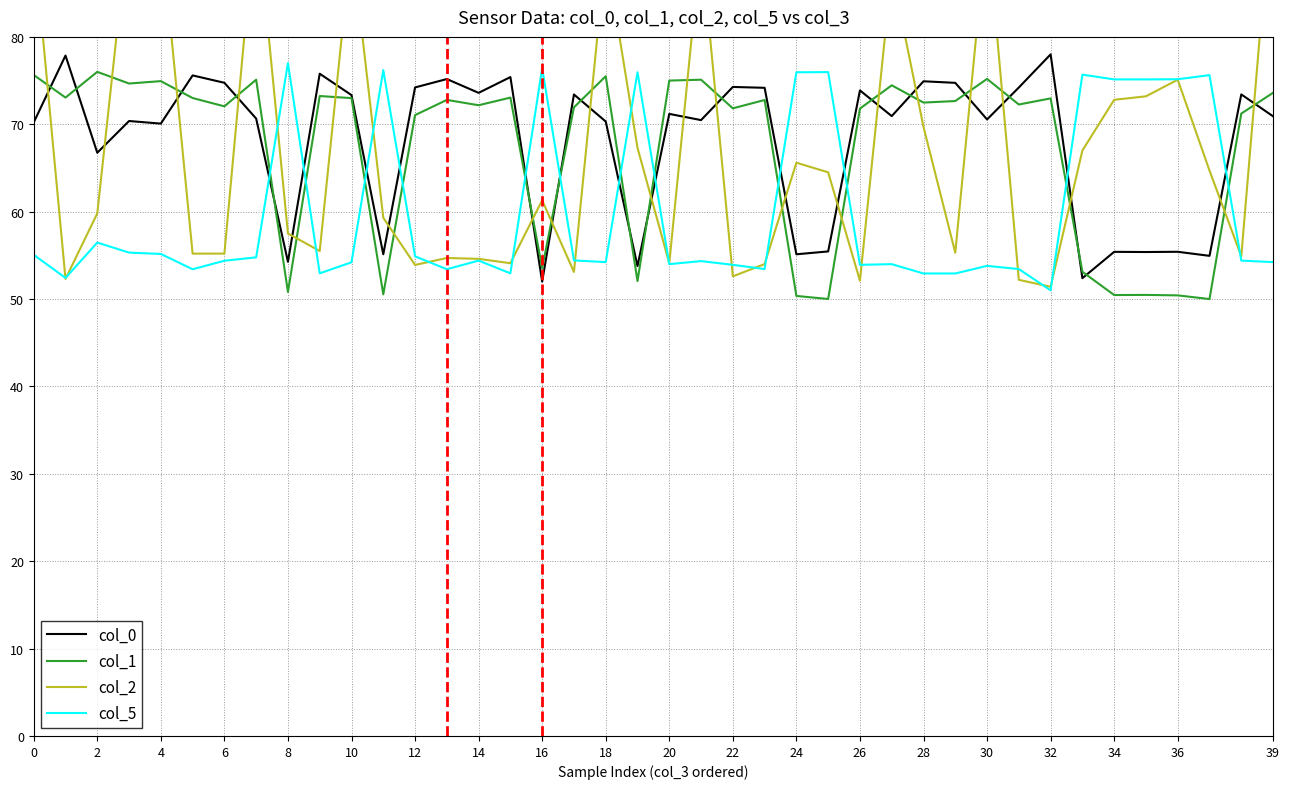

Reading right to left, extract all data points from this chart.

col_0: 70.9	73.4	54.9	55.4	55.4	55.4	52.4	78.0	74.2	70.6	74.7	74.9	70.9	73.9	55.4	55.1	74.2	74.3	70.5	71.2	53.8	70.3	73.4	52.0	75.4	73.6	75.2	74.2	55.1	73.3	75.8	54.3	70.7	74.7	75.6	70.1	70.4	66.7	77.9	70.2
col_1: 73.6	71.2	50.0	50.4	50.5	50.5	53.1	73.0	72.3	75.2	72.7	72.5	74.5	71.8	50.0	50.4	72.8	71.8	75.1	75.0	52.1	75.5	71.9	53.5	73.1	72.2	72.8	71.0	50.5	73.0	73.2	50.8	75.1	72.1	73.0	74.9	74.7	76.0	73.1	75.6
col_2: 98.2	54.9	64.7	75.1	73.2	72.8	67.0	51.4	52.2	93.0	55.3	69.7	87.6	52.1	64.5	65.6	54.0	52.6	90.8	54.1	67.3	89.7	53.1	61.3	54.1	54.6	54.7	53.9	59.3	90.9	55.5	57.5	94.8	55.2	55.2	92.5	93.3	59.8	52.3	91.3
col_5: 54.2	54.4	75.6	75.2	75.1	75.1	75.7	51.0	53.4	53.8	52.9	52.9	54.0	53.9	76.0	76.0	53.4	53.9	54.3	54.0	76.0	54.2	54.4	76.4	52.9	54.4	53.4	54.9	76.2	54.2	52.9	77.0	54.8	54.4	53.4	55.2	55.3	56.5	52.4	55.1